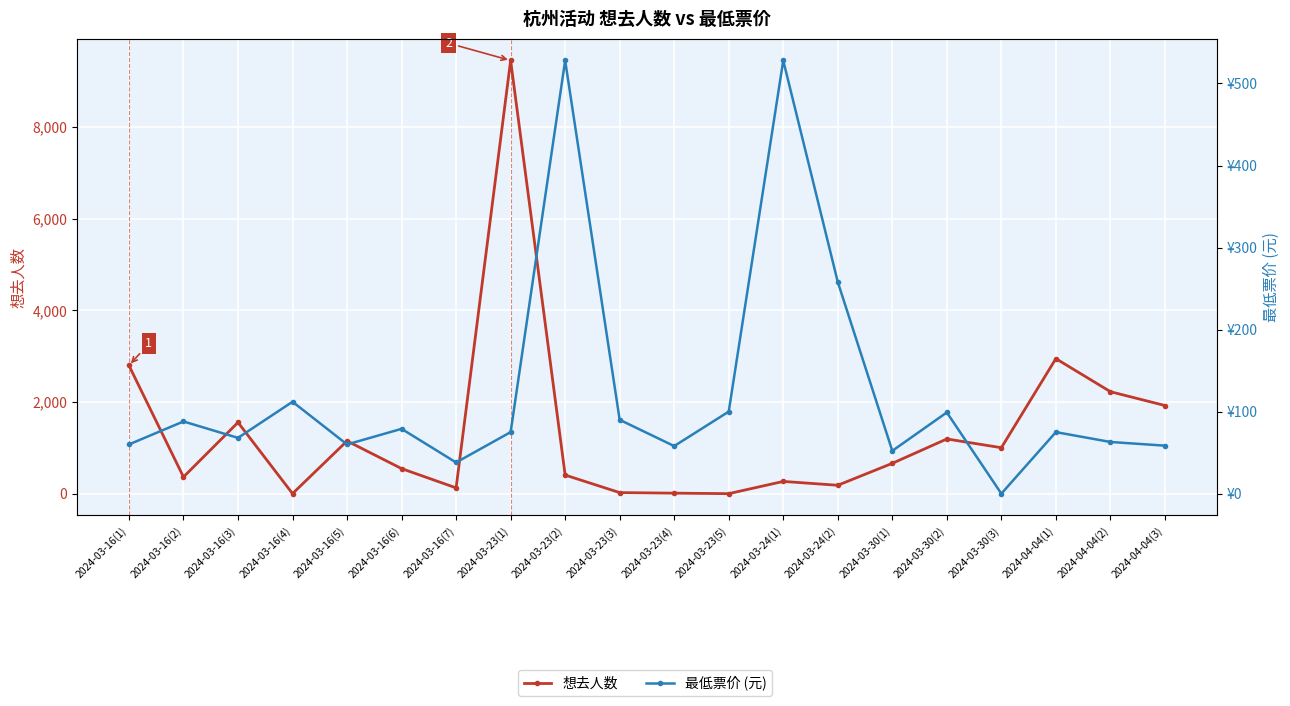

What is the value of the 最低票价 (元) point at the 5th from the left?

60.0